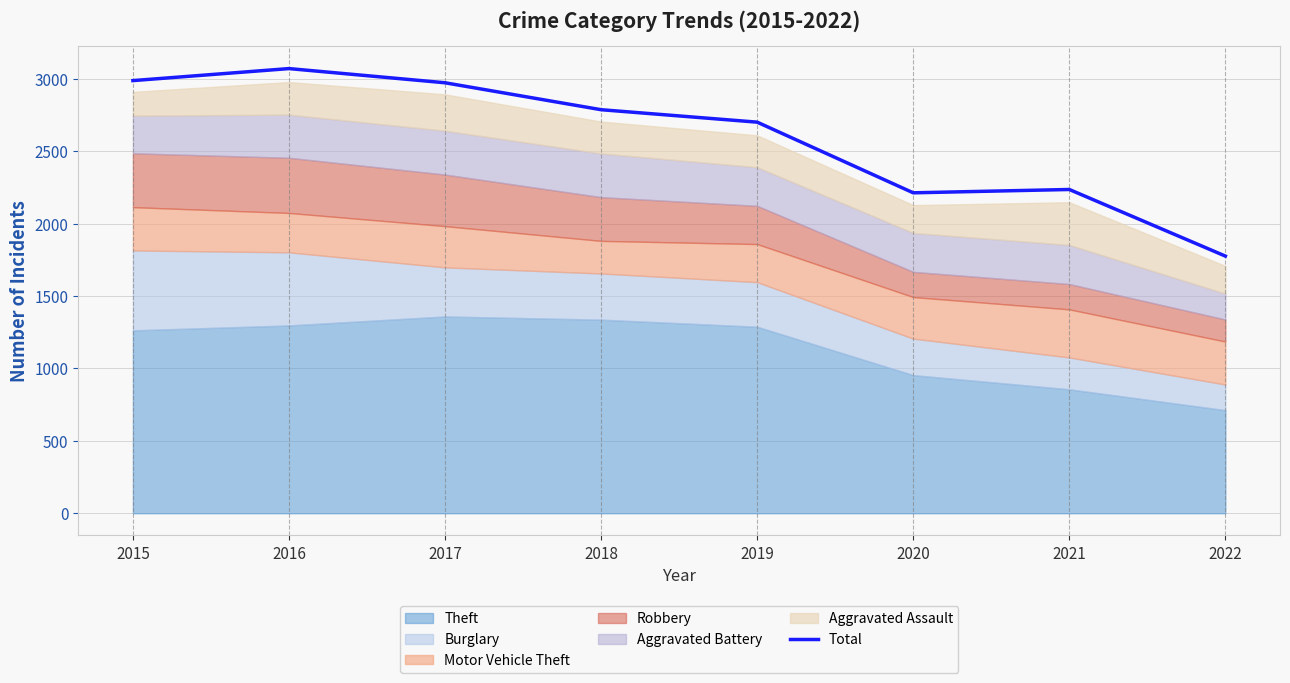

Rank the categories by value from highest to lowest.

2016, 2015, 2017, 2018, 2019, 2021, 2020, 2022